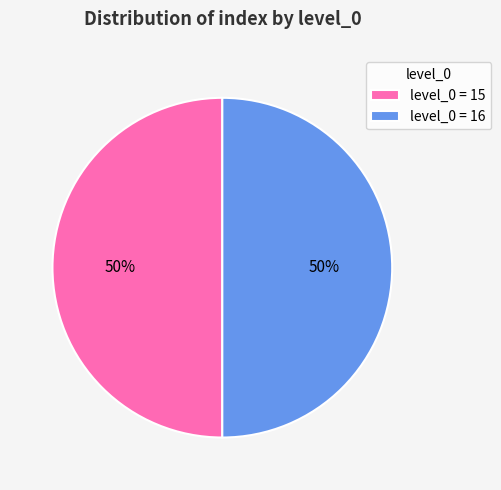

What is the ratio of the value at level_0 = 15 to the value at level_0 = 16?

1.0